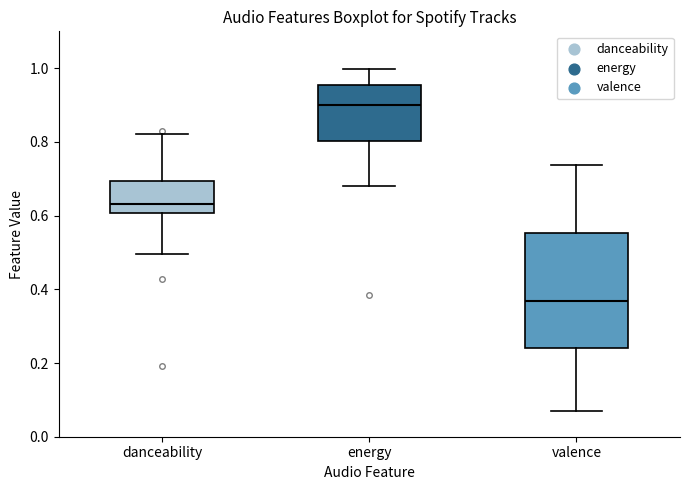

Reading left to right, transcribe this box plot: for each box, give where its median line is, the range the box spans, and where its two whiskers end, as read against the y-axis. The values are not printed on the chart, so give them approximately, as read against the axis.

danceability: median 0.64, box 0.60 to 0.70, whiskers 0.50 to 0.82
energy: median 0.90, box 0.80 to 0.96, whiskers 0.68 to 1.00
valence: median 0.36, box 0.24 to 0.56, whiskers 0.06 to 0.74